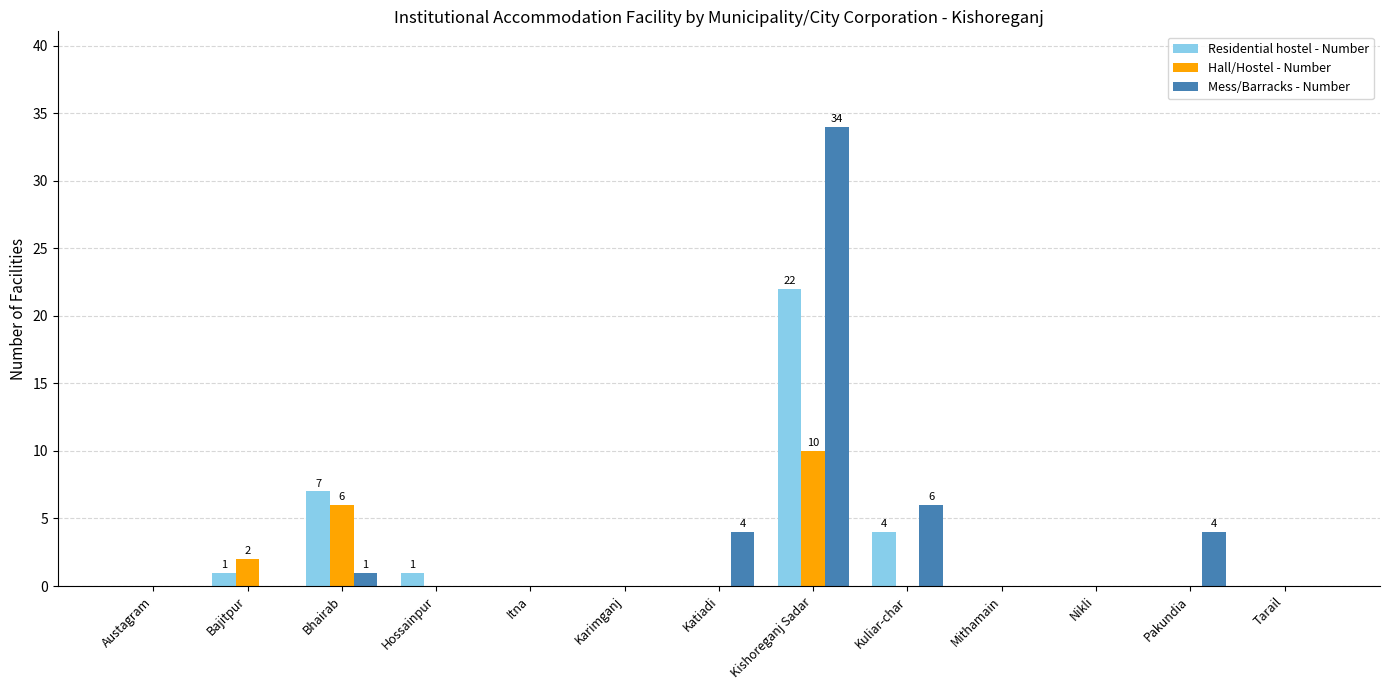

How many distinct data groups are displayed?

3